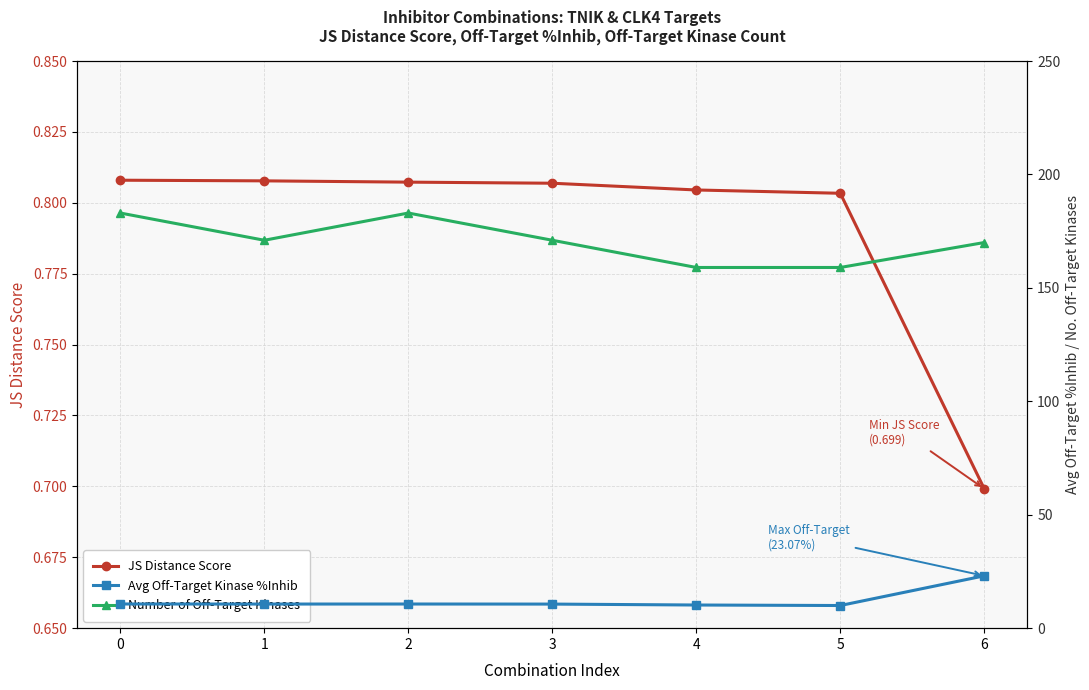

The value of JS Distance Score at 5 is 1.1. True or false?

False